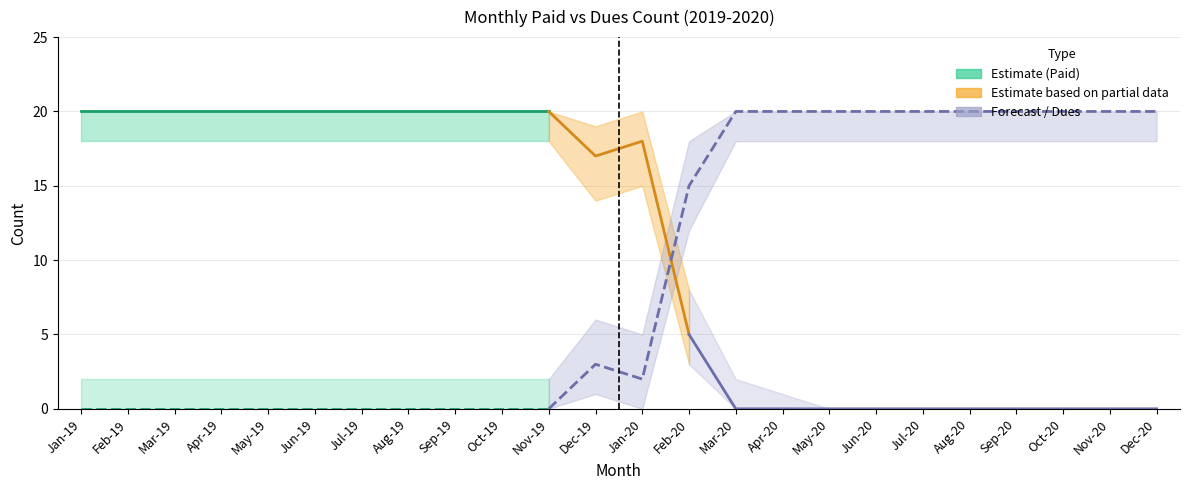

Reading right to left, transcribe all the data shown in this chart.

Monthly Paid Count: Dec-20=0	Nov-20=0	Oct-20=0	Sep-20=0	Aug-20=0	Jul-20=0	Jun-20=0	May-20=0	Apr-20=0	Mar-20=0	Feb-20=5	Jan-20=18	Dec-19=17	Nov-19=20	Oct-19=20	Sep-19=20	Aug-19=20	Jul-19=20	Jun-19=20	May-19=20	Apr-19=20	Mar-19=20	Feb-19=20	Jan-19=20
Monthly Dues Count: Dec-20=20	Nov-20=20	Oct-20=20	Sep-20=20	Aug-20=20	Jul-20=20	Jun-20=20	May-20=20	Apr-20=20	Mar-20=20	Feb-20=15	Jan-20=2	Dec-19=3	Nov-19=0	Oct-19=0	Sep-19=0	Aug-19=0	Jul-19=0	Jun-19=0	May-19=0	Apr-19=0	Mar-19=0	Feb-19=0	Jan-19=0